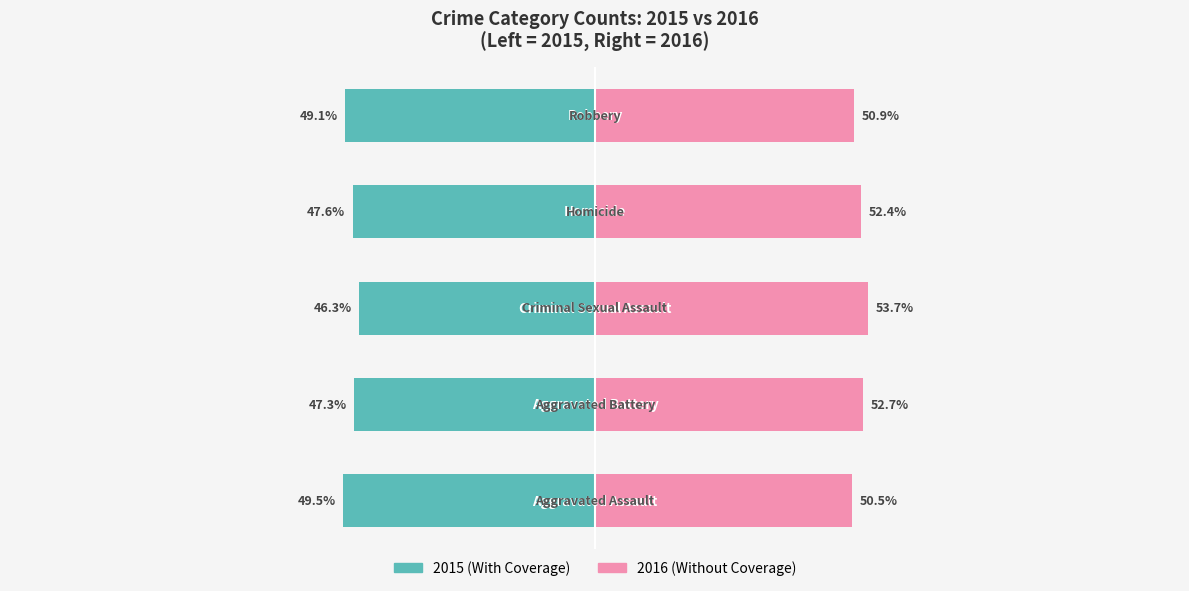

At how many categories does at least one series exceed 20?

5